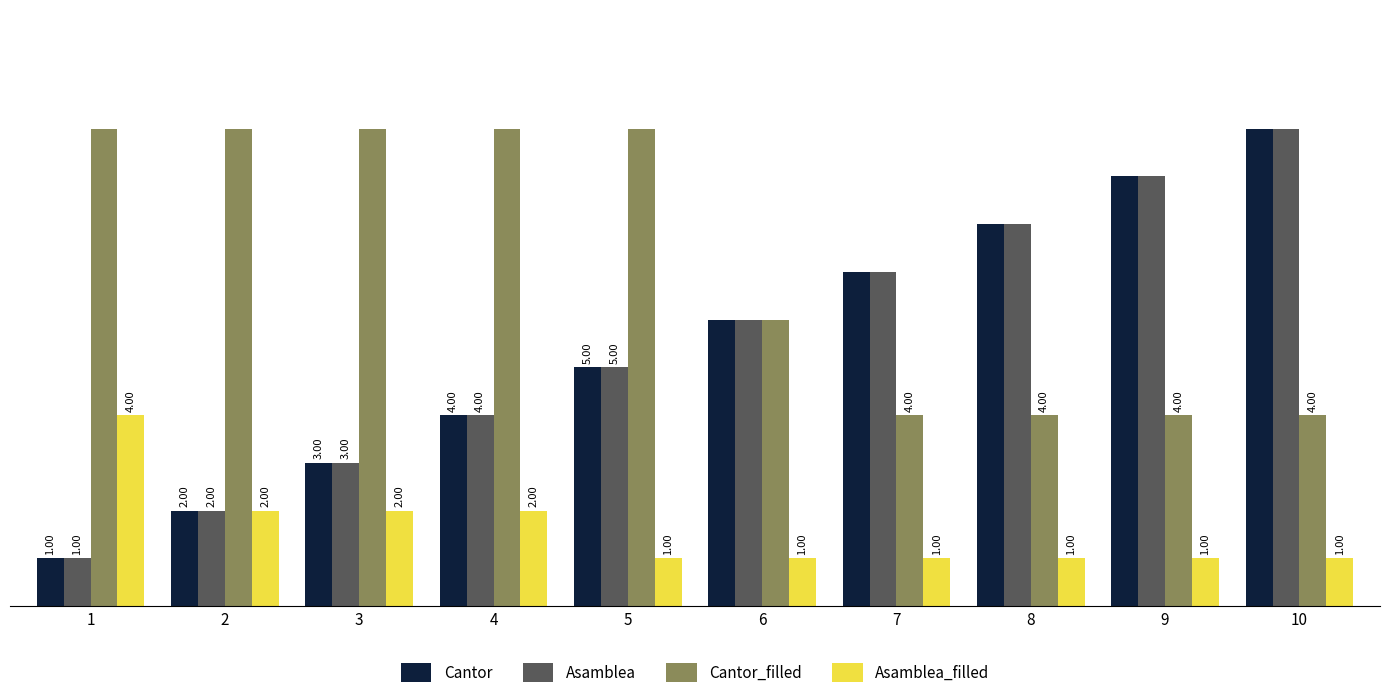

What is the minimum value shown in the chart?

1